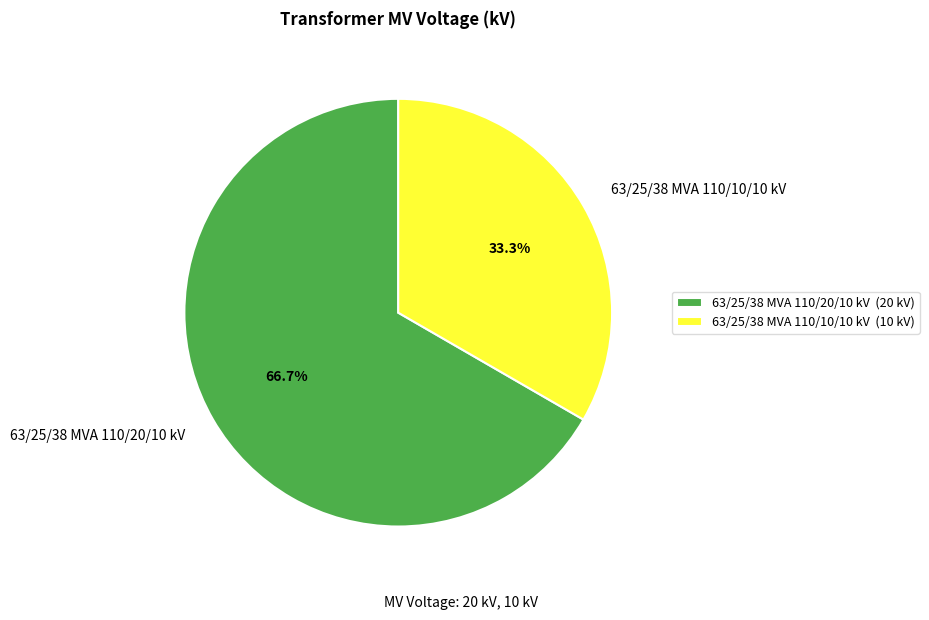

To the nearest percent, what is the difference between the largest and smallest slice percentages?

33%